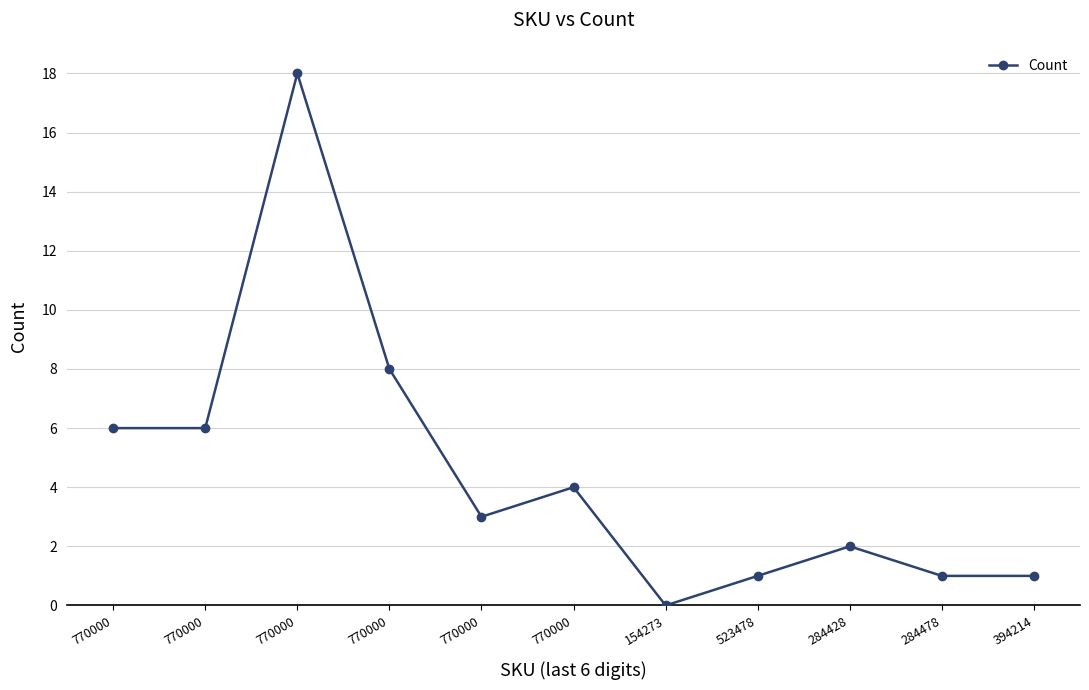

True or false: the data shows 1 at 284428.

False